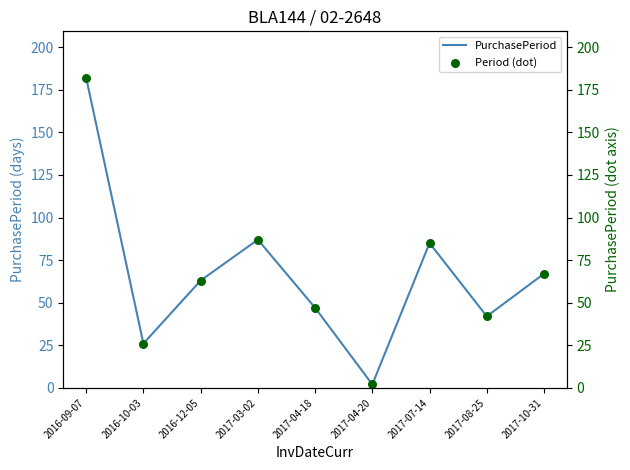

Which series has the widest spread of Y values?

PurchasePeriod